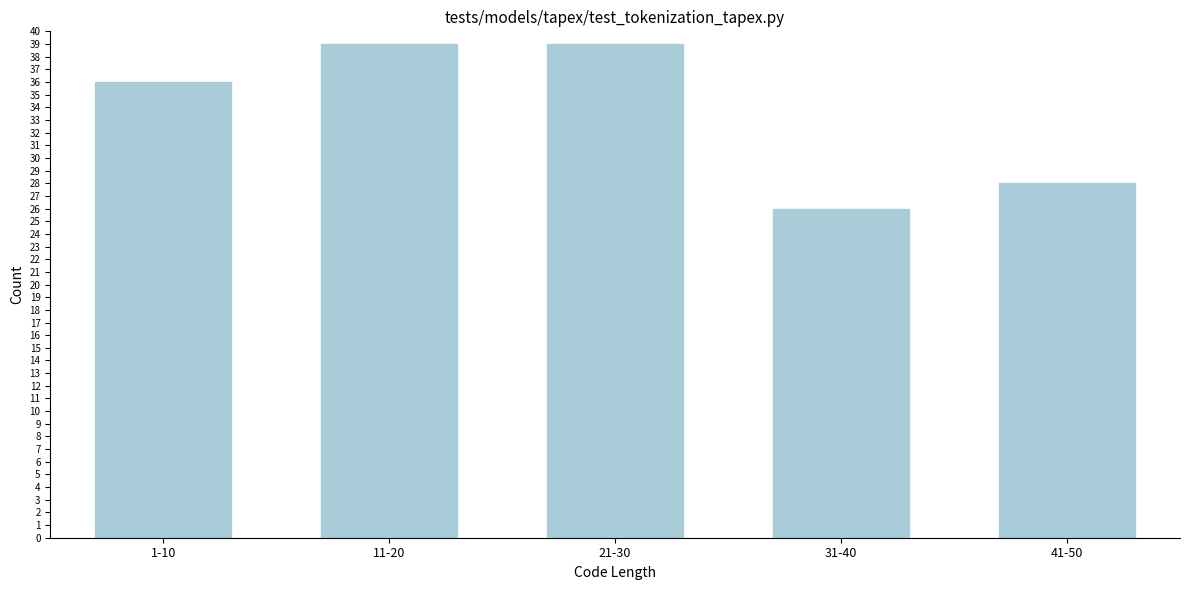

Reading left to right, transcribe all the data shown in this chart.

36	39	39	26	28